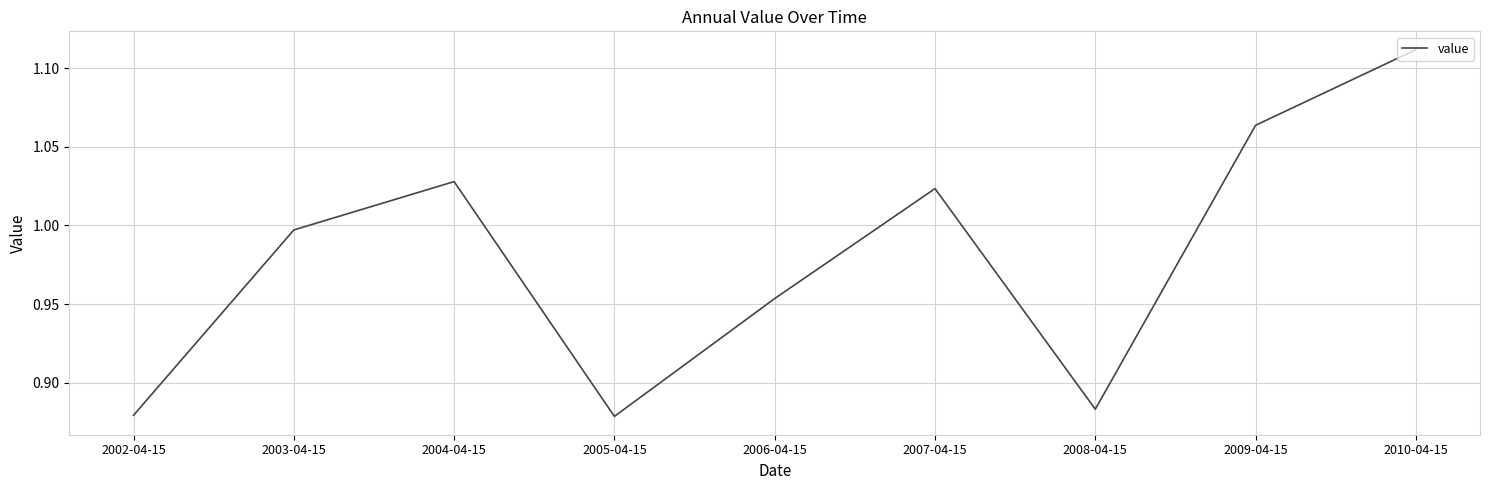

What is the change in value from 2003-04-15 to 2009-04-15?

+0.1